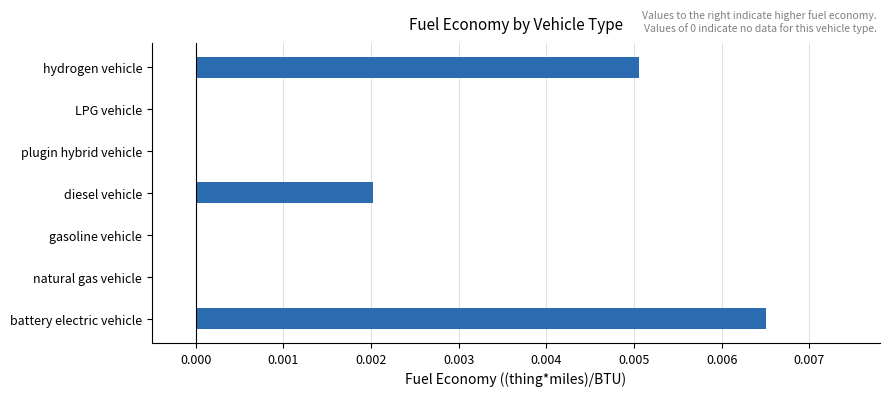

Which has a higher value, battery electric vehicle or plugin hybrid vehicle?

battery electric vehicle